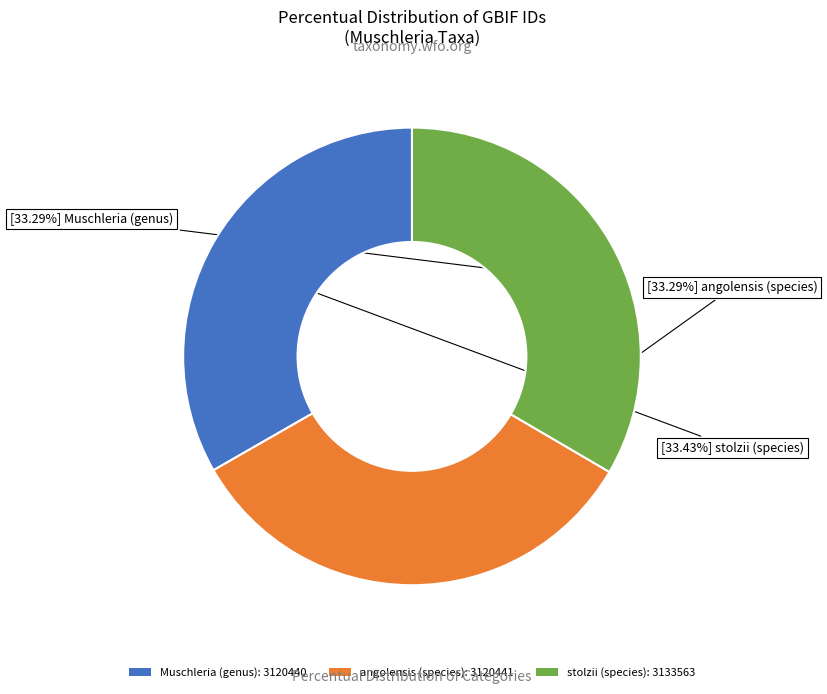

To the nearest percent, what portion does angolensis (species) represent?

33%